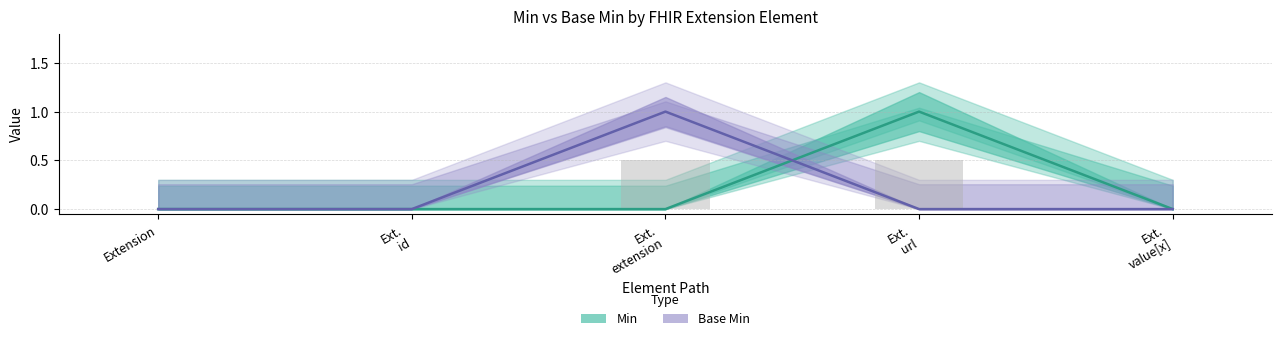

The Min series shows 0 at Ext. value[x]. True or false?

True